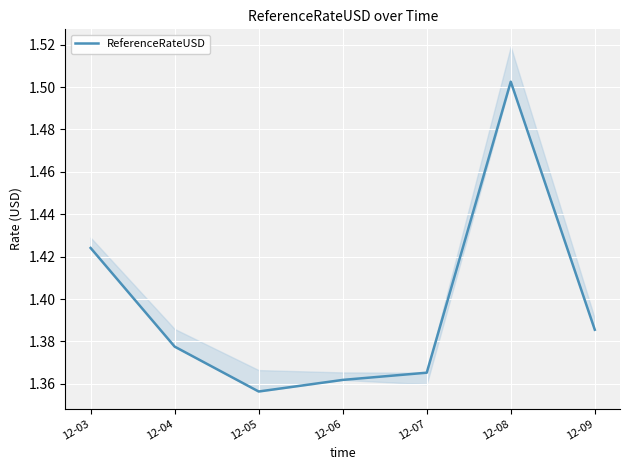

How many values are between 1 and 2?

7